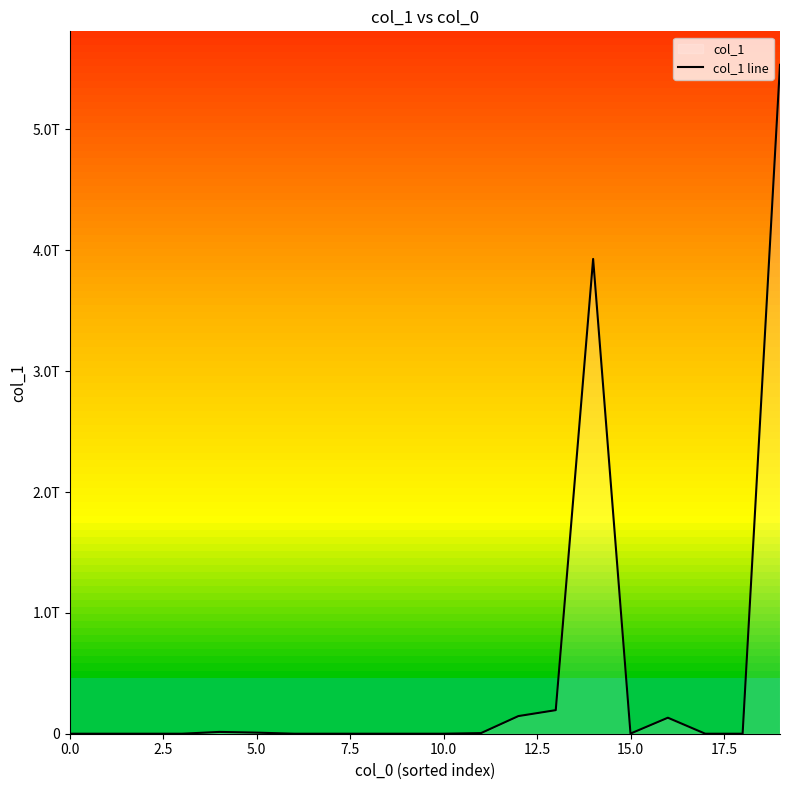

The chart shows a value of 132388000000 at 16. True or false?

True